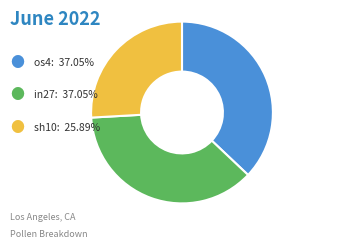

Does any single category account for the majority?

No